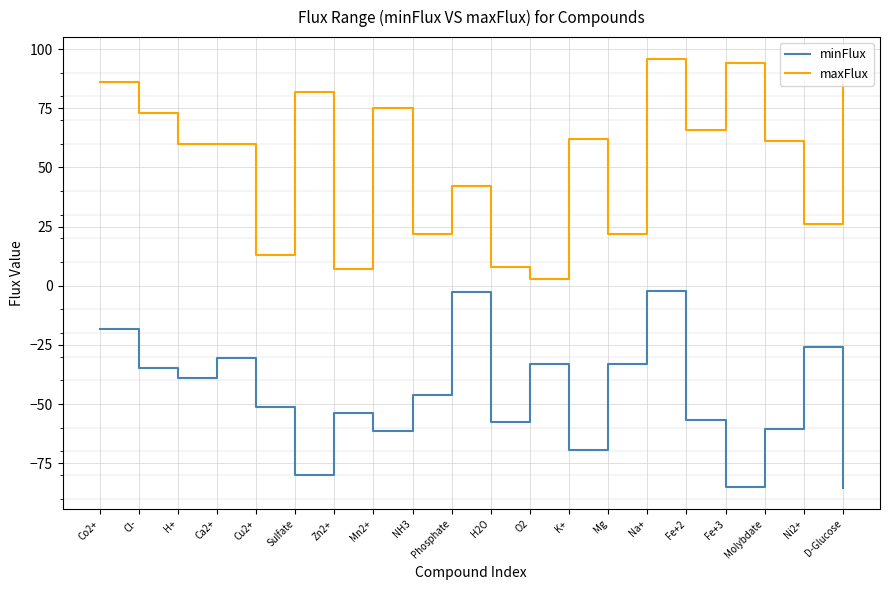

At which category is the sum across all series the highest?

Na+